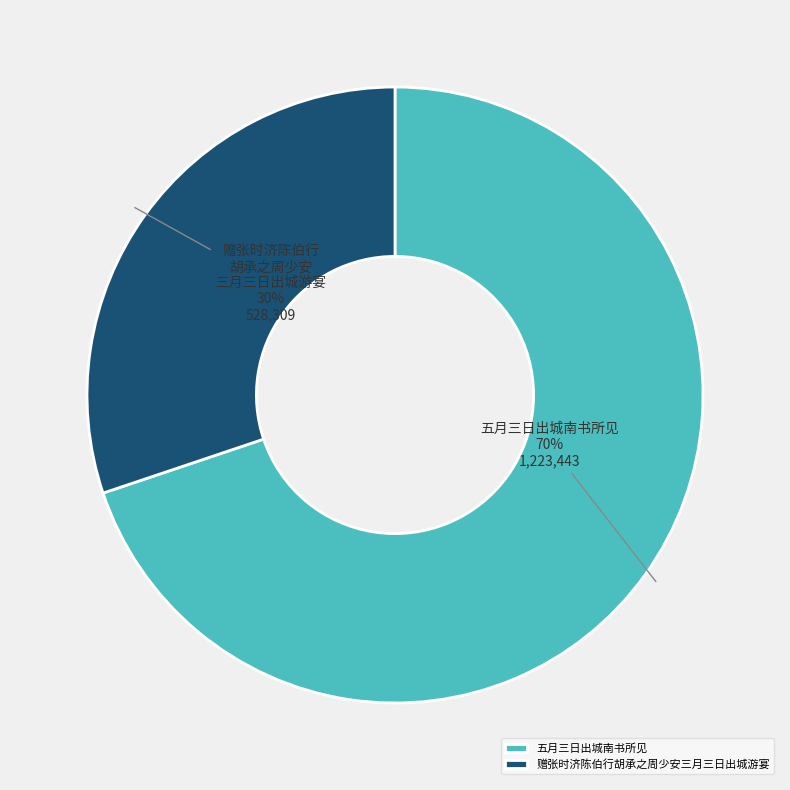

To the nearest percent, what percentage of the pie is 赠张时济陈伯行胡承之周少安三月三日出城游宴?

30%